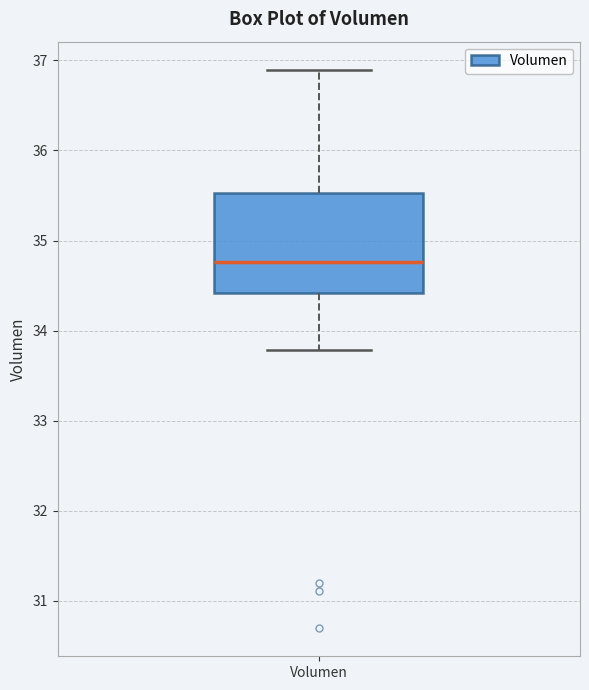

Transcribe this box plot: give where the median line is, the range the box spans, and where the two whiskers end, as read against the y-axis. The values are not printed on the chart, so give them approximately, as read against the axis.

median 34.8, box 34.4 to 35.5, whiskers 33.8 to 36.9